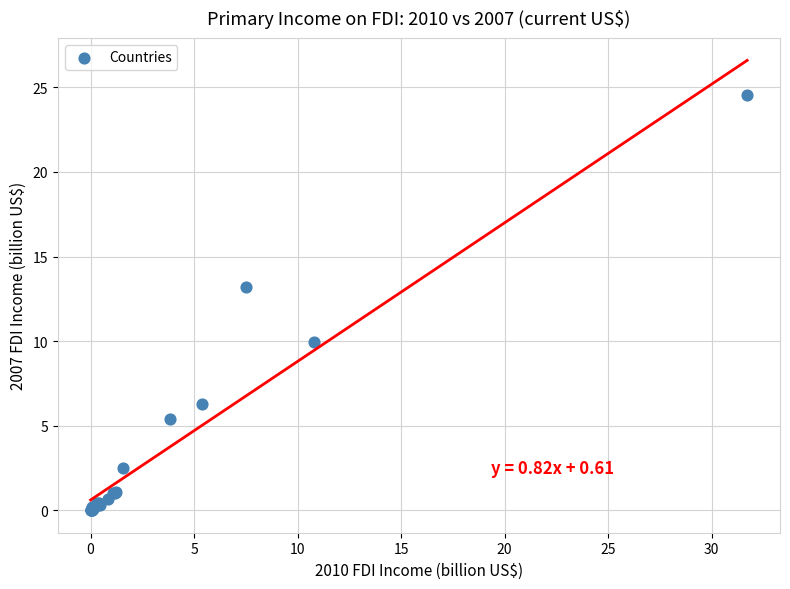

What Y value in the scatter plot is closest to 12?

13.2